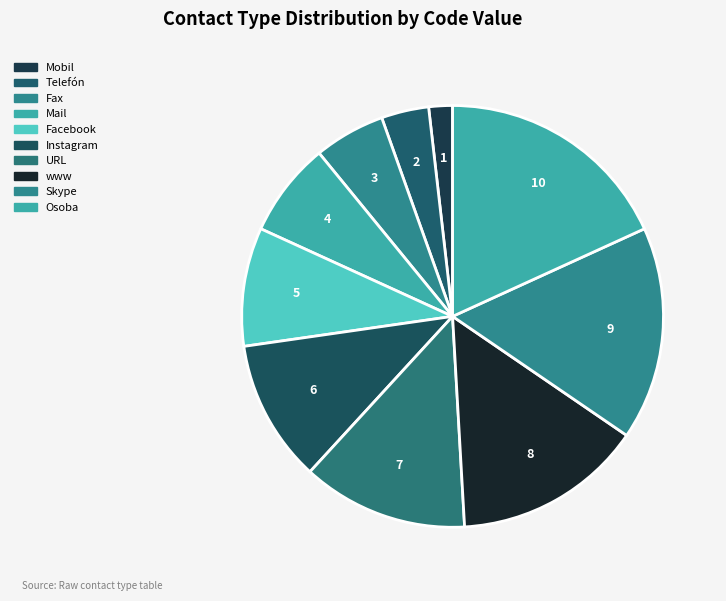

Combined, do Skype and Instagram account for over 50%?

No